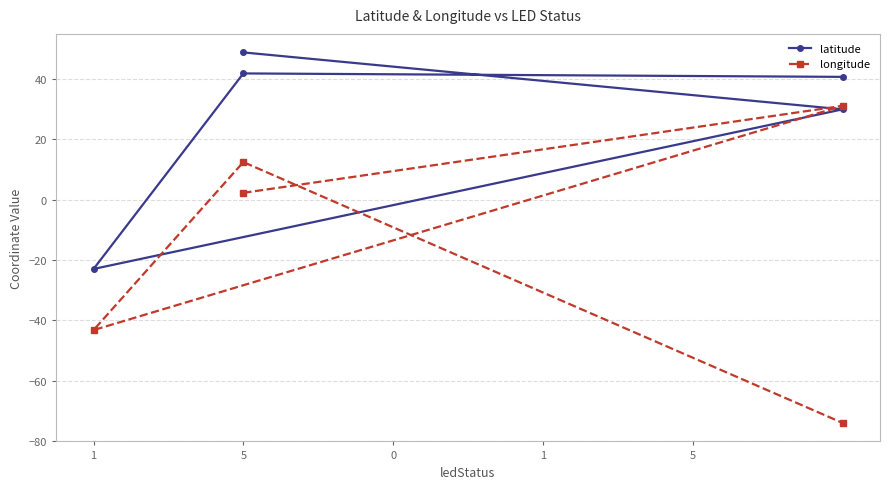

Which series has the largest total across all categories?

latitude